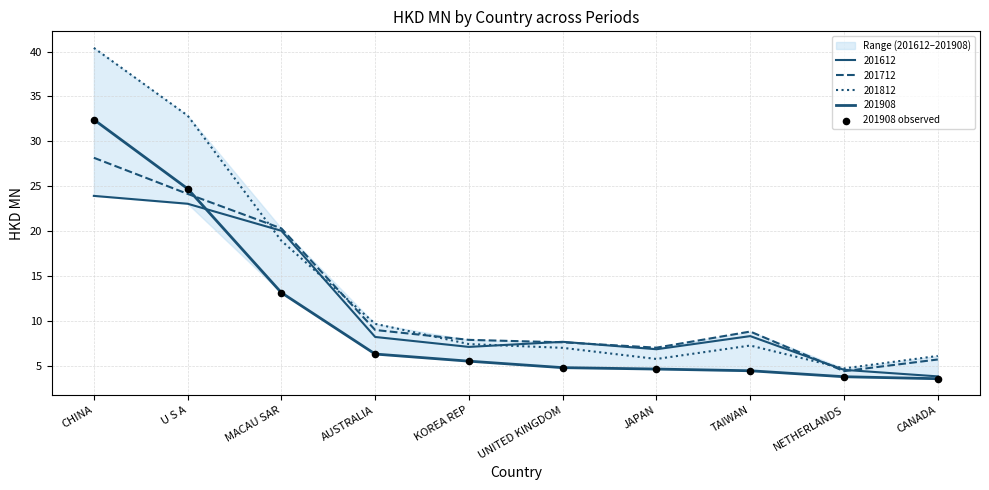

Approximately how many times larger is the value at NETHERLANDS compared to U S A?

0.2